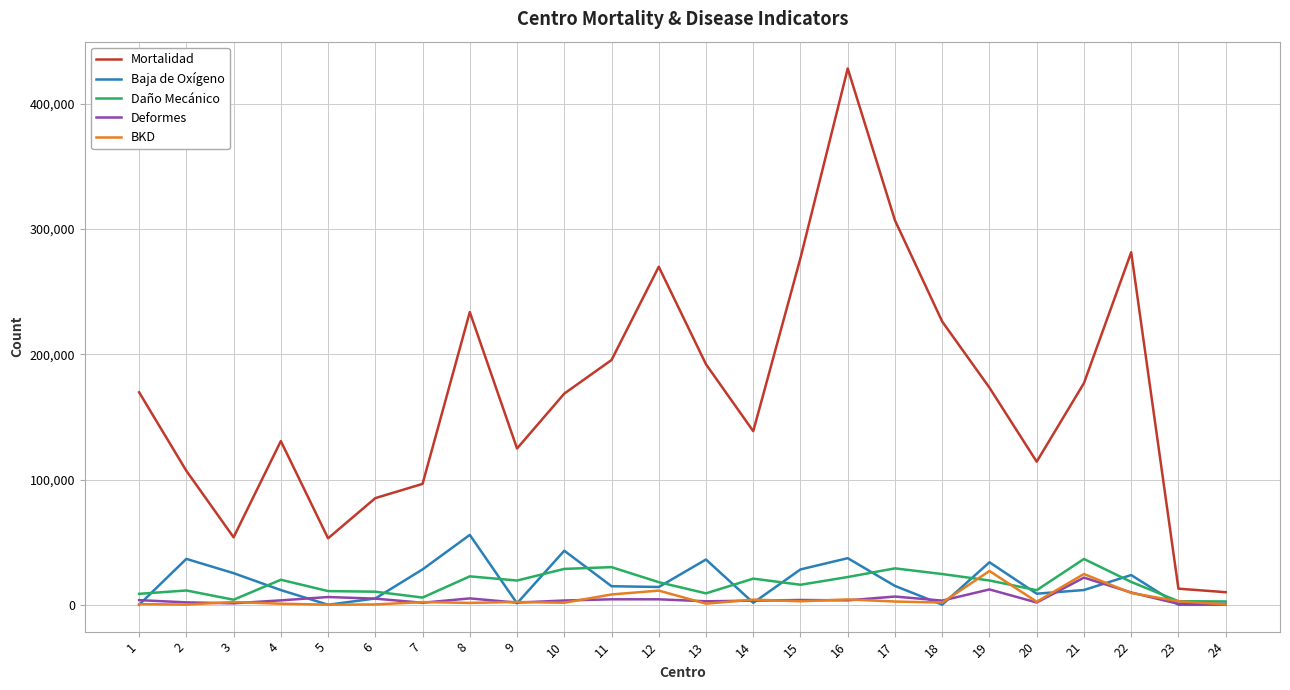

Which series has the widest spread of values?

Mortalidad